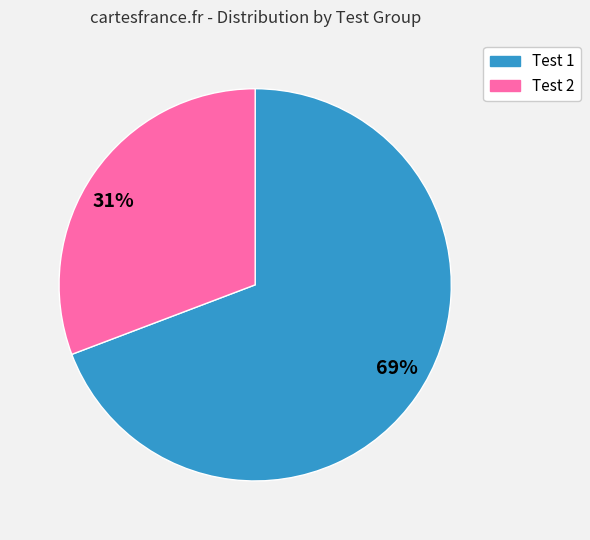

To the nearest percent, what is the average slice percentage?

50%